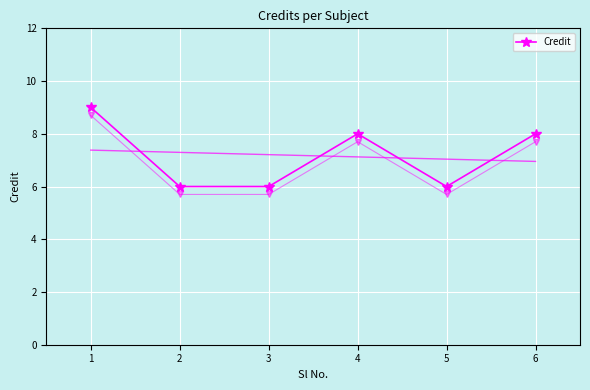

How many points are lower than both their immediate neighbors (excluding endpoints)?

1